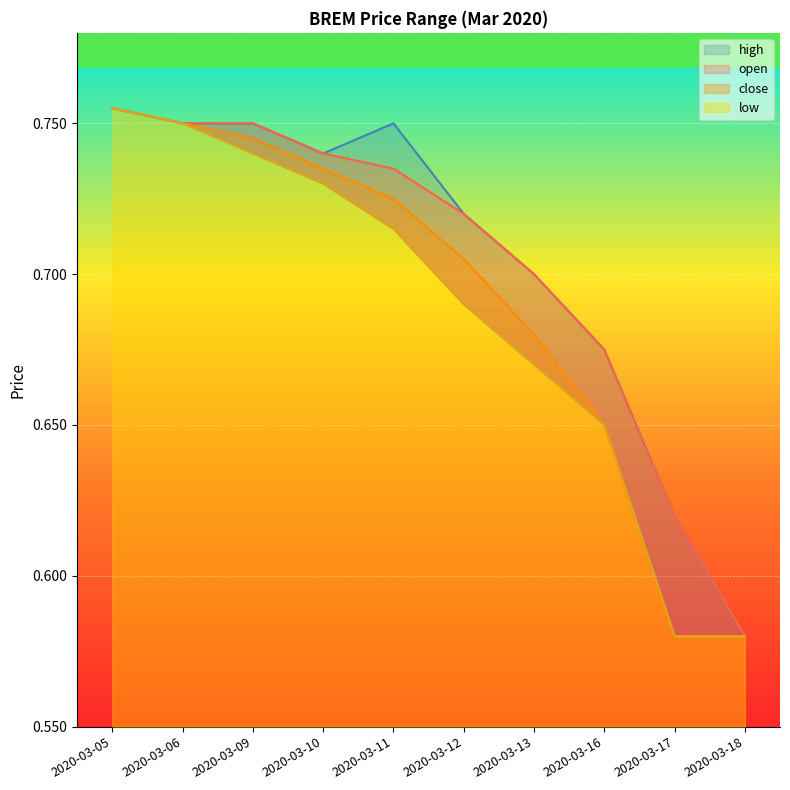

What is the lowest value of the close series?

0.6